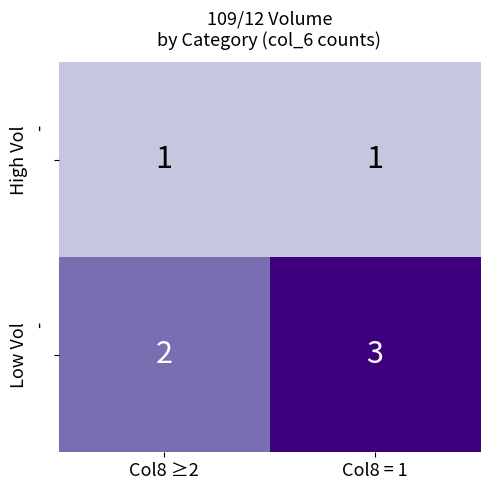

What is the total value across all series at Col8 = 1?

4